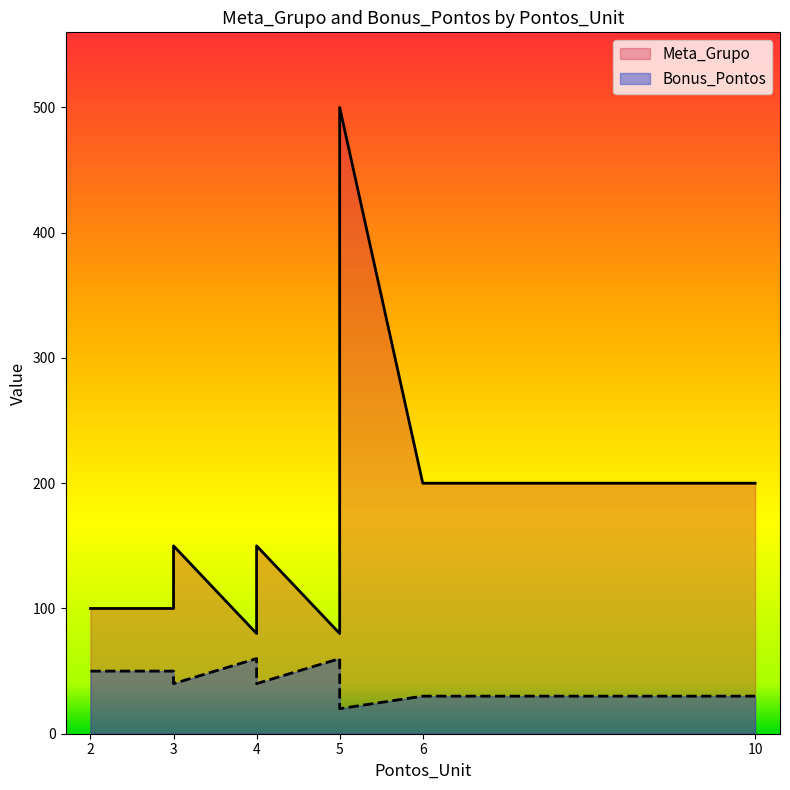

At which category is the sum across all series the highest?

5